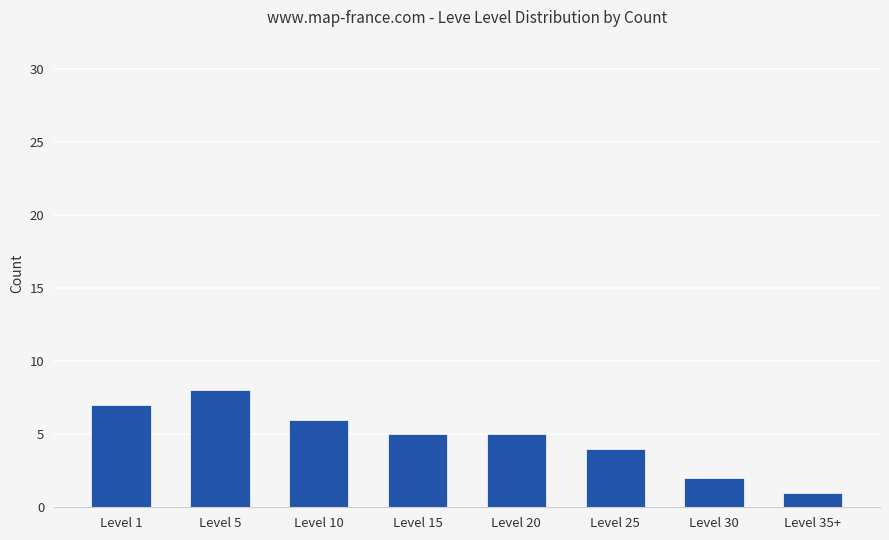

What is the ratio of the value at Level 1 to the value at Level 10?

1.2